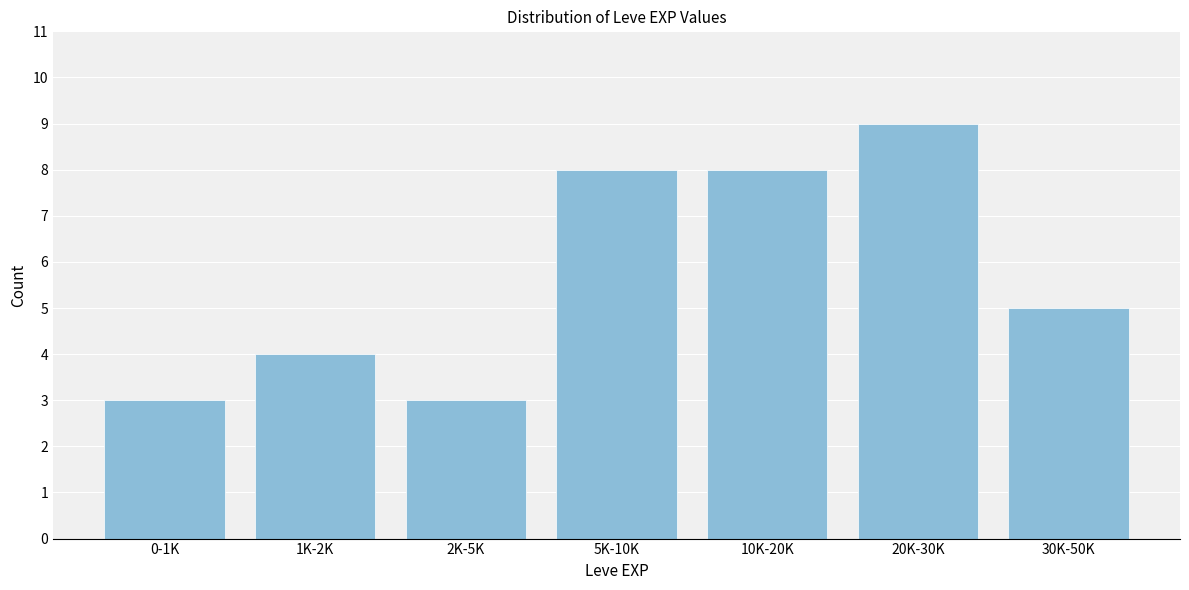

Reading left to right, transcribe all the data shown in this chart.

3	4	3	8	8	9	5